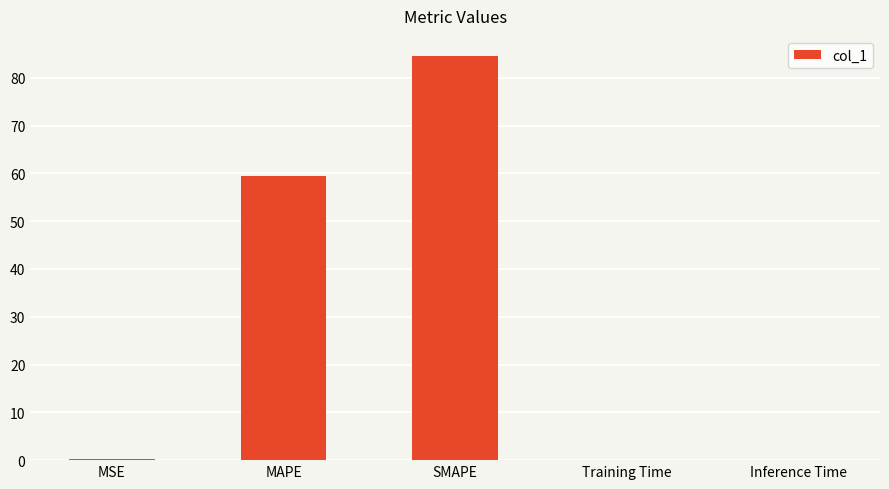

Which has a higher value, SMAPE or Inference Time?

SMAPE